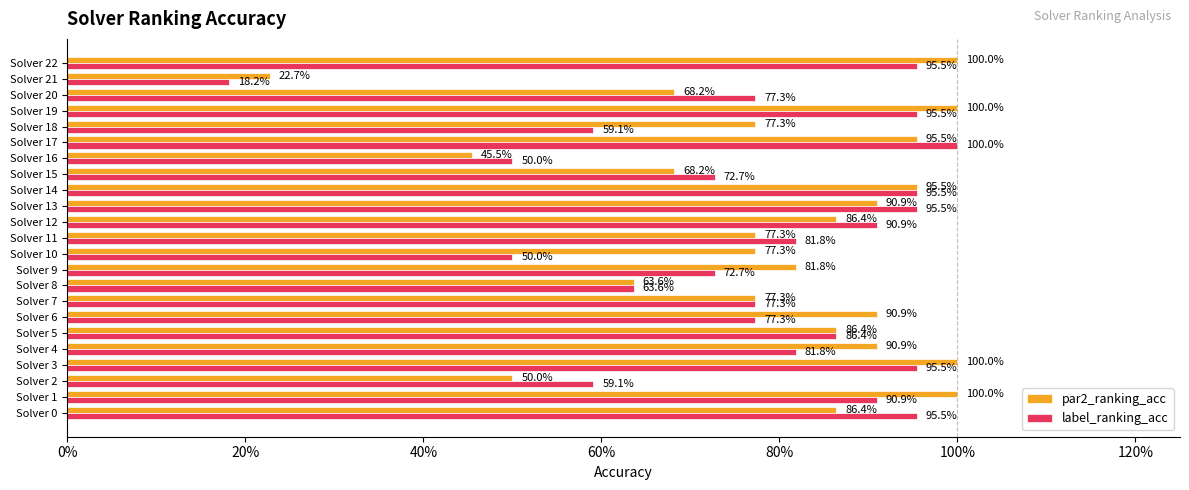

What are all the series names shown in the legend?

par2_ranking_acc, label_ranking_acc